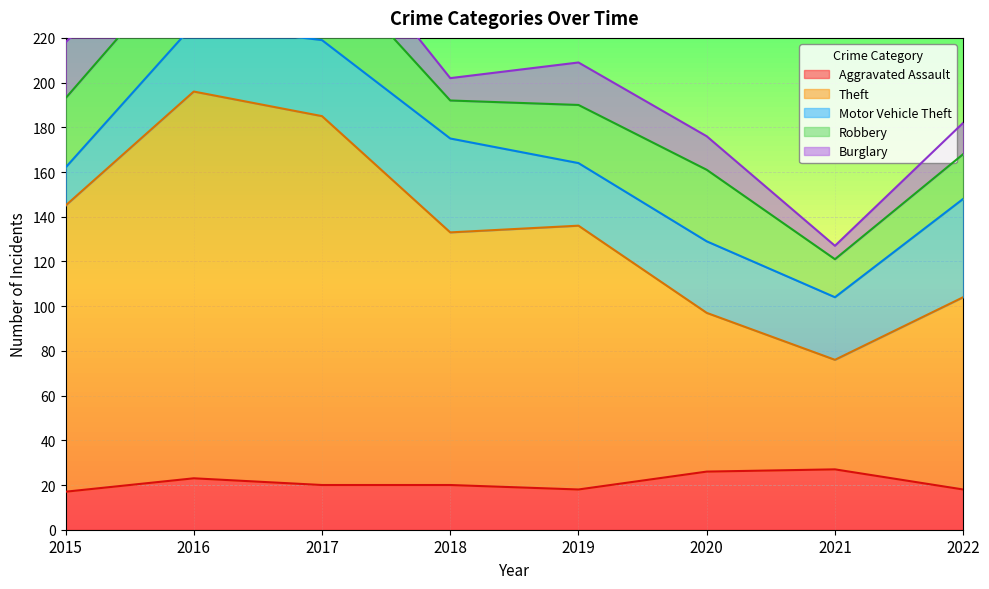

Which series has the widest spread of values?

Theft